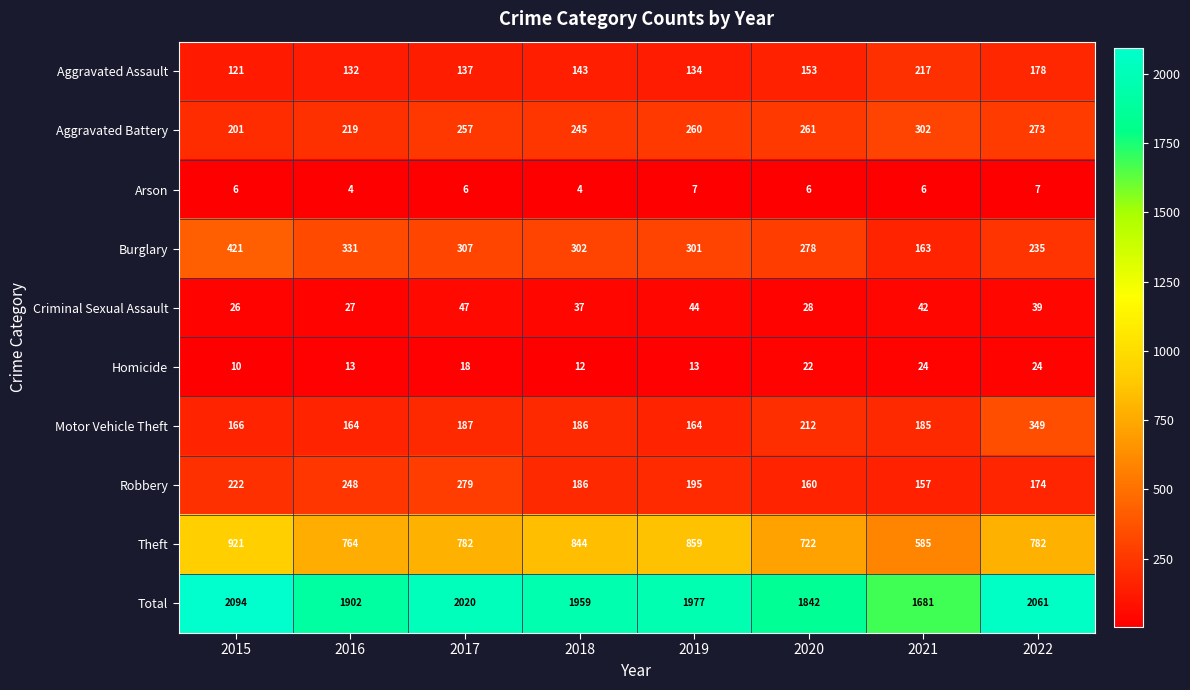

What is the sum of the Criminal Sexual Assault values at 2018 and 2016?

64